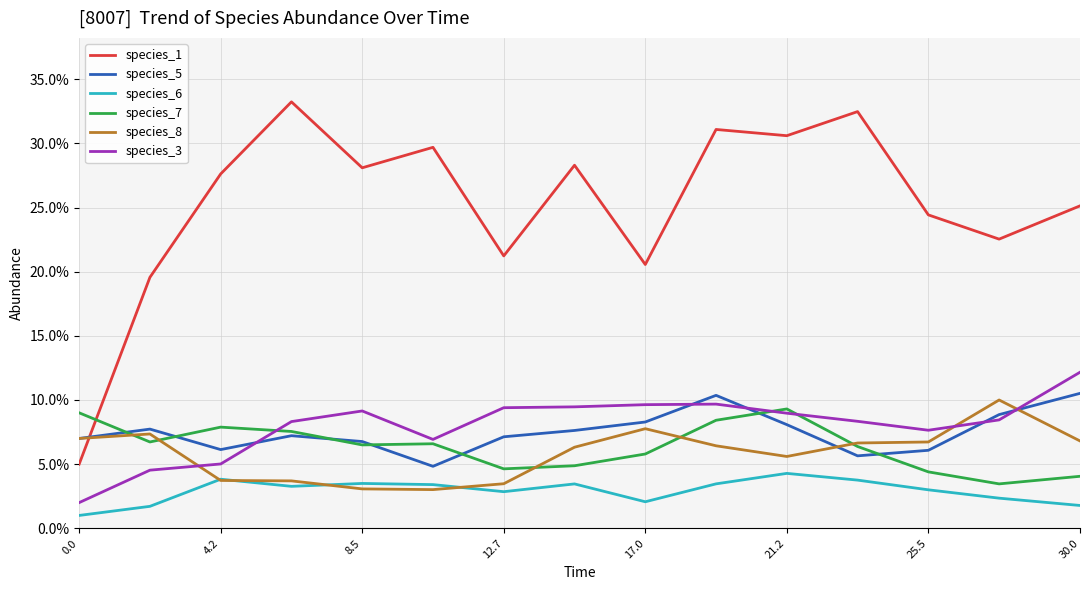

What are all the series names shown in the legend?

species_1, species_5, species_6, species_7, species_8, species_3